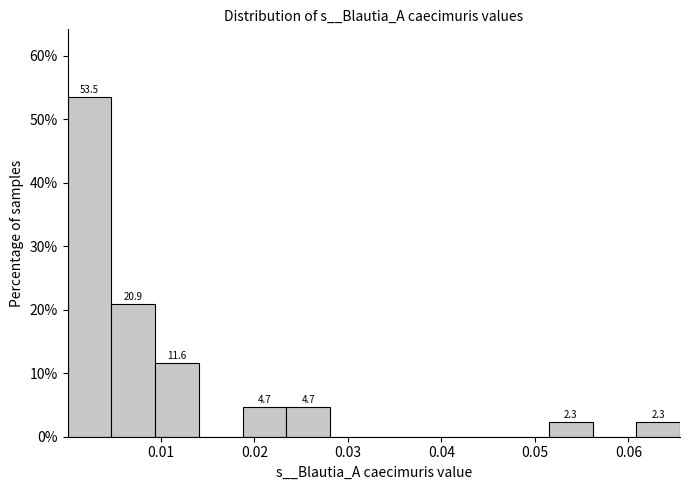

Which range on the x-axis has the tallest bar?

0.000 to 0.005